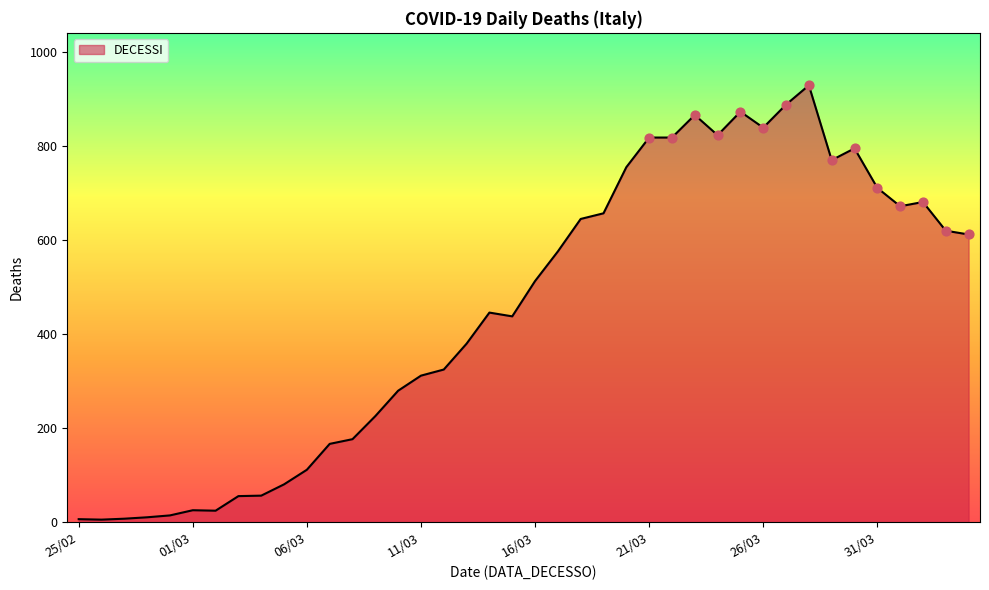

What is the greatest value displayed?

929